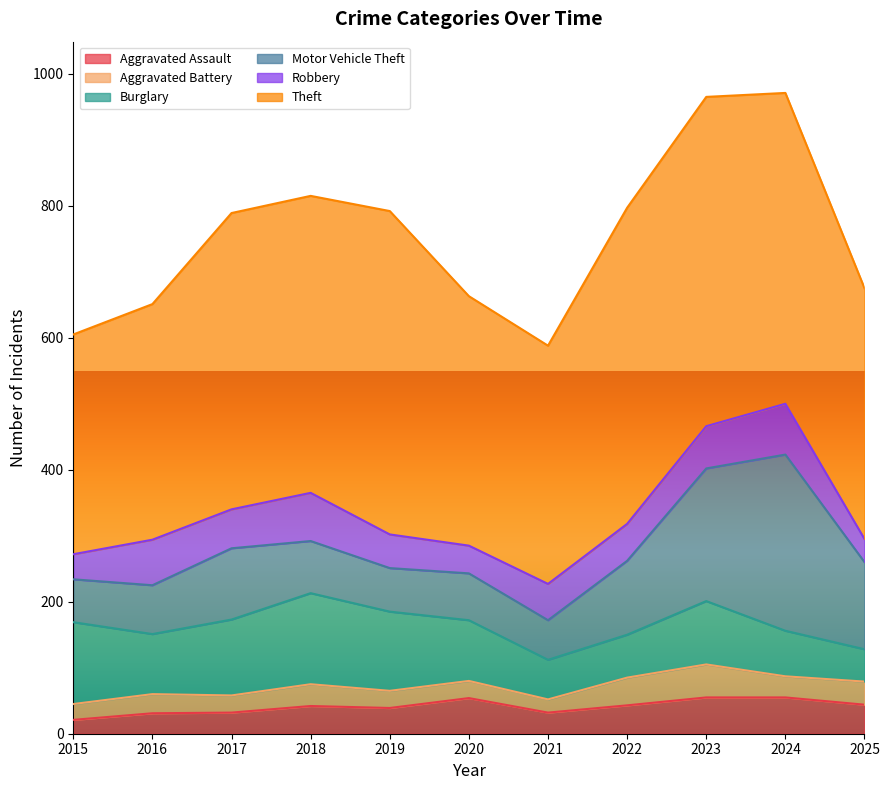

Between 2018 and 2021, which series saw the biggest shift?

Theft